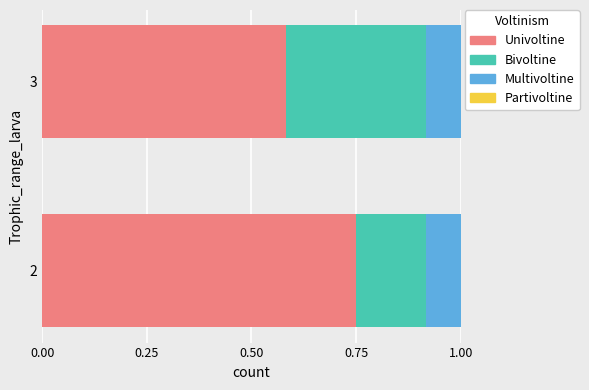

What is the total value across all series at 3?

1.0